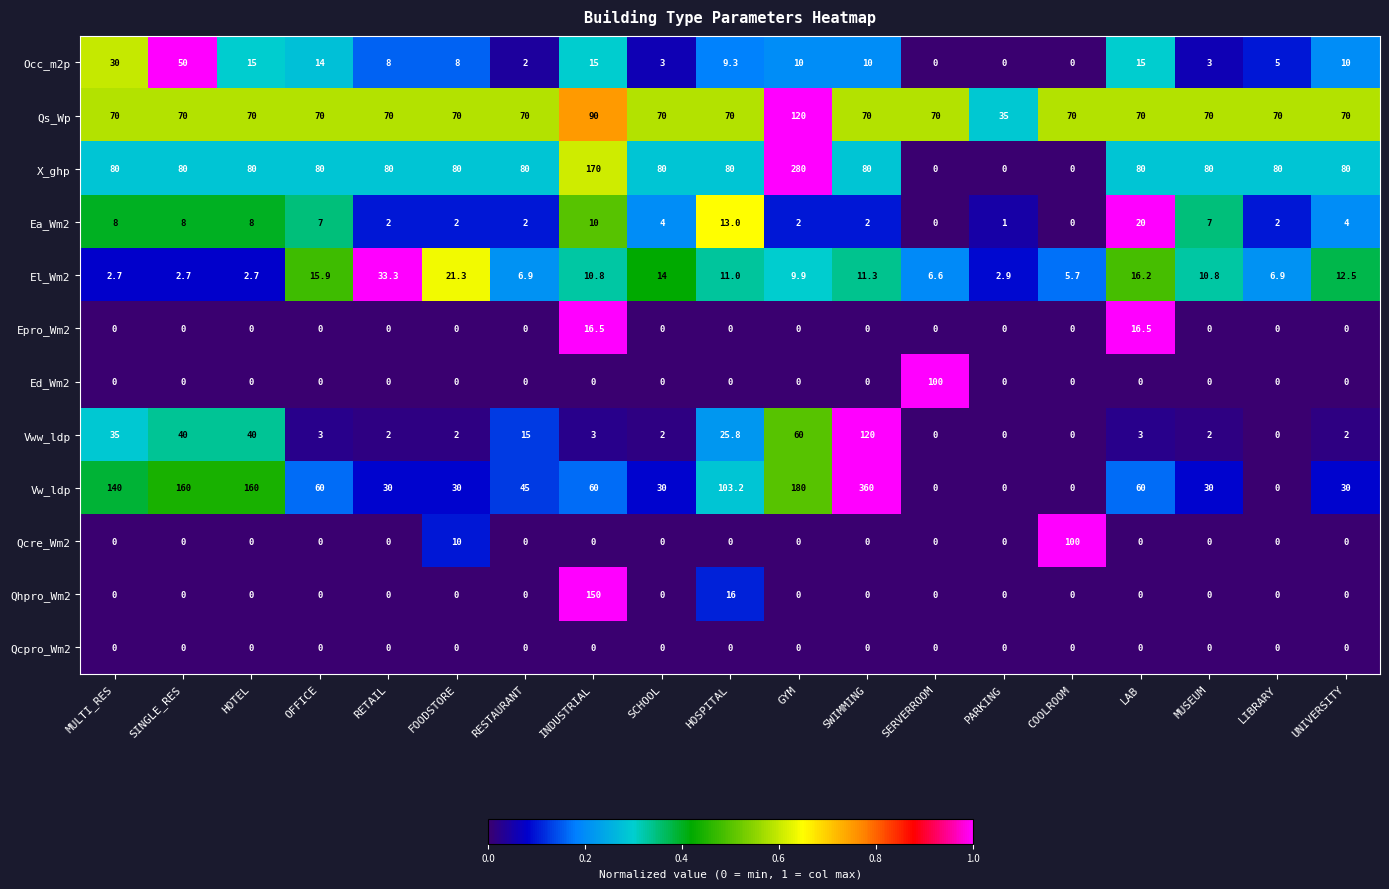

At how many categories does at least one series exceed 0?

19